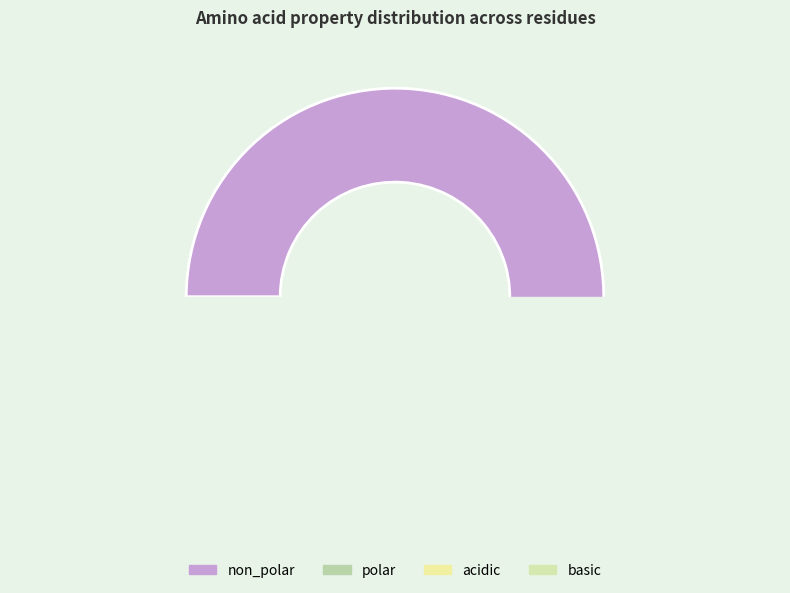

Is there any slice that represents more than half of the pie?

Yes